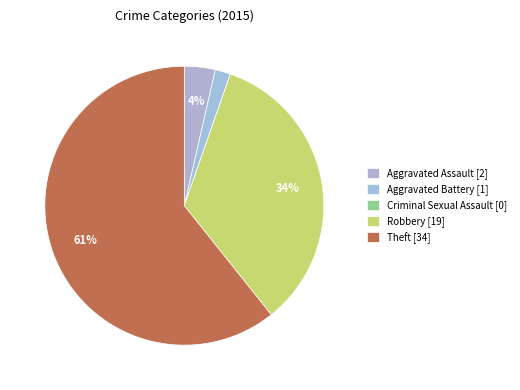

Rank the categories by value from highest to lowest.

Theft, Robbery, Aggravated Assault, Aggravated Battery, Criminal Sexual Assault